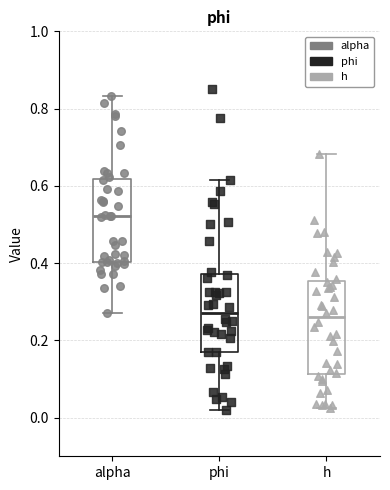

Where is the lower edge of the box for alpha on the y-axis? The values are not printed on the chart, so give them approximately, as read against the axis.

0.40